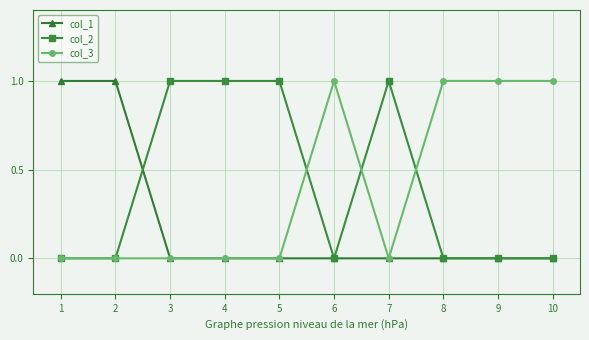

Count the number of data series in this chart.

3